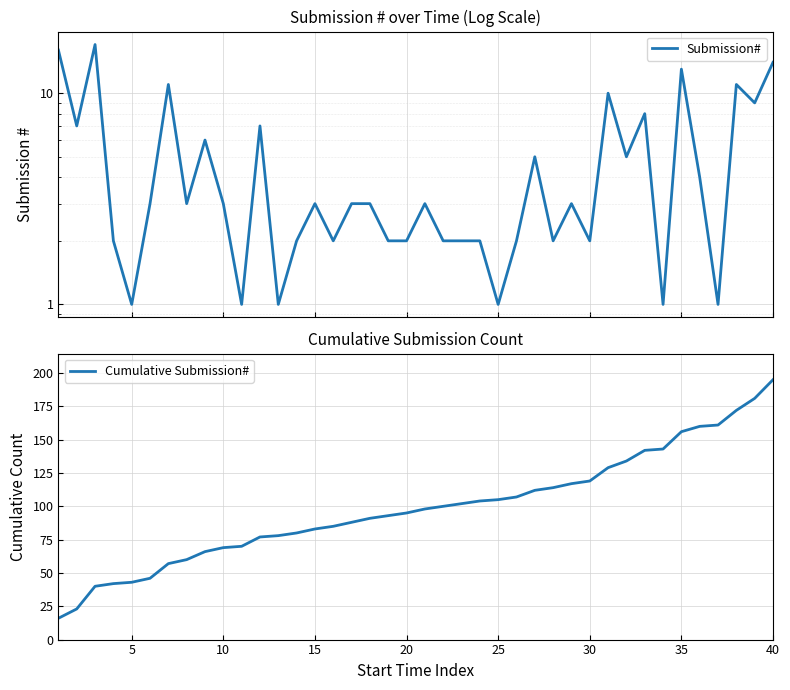

Rank the series at 15 from lowest to highest value.

Submission#, Cumulative Submission#